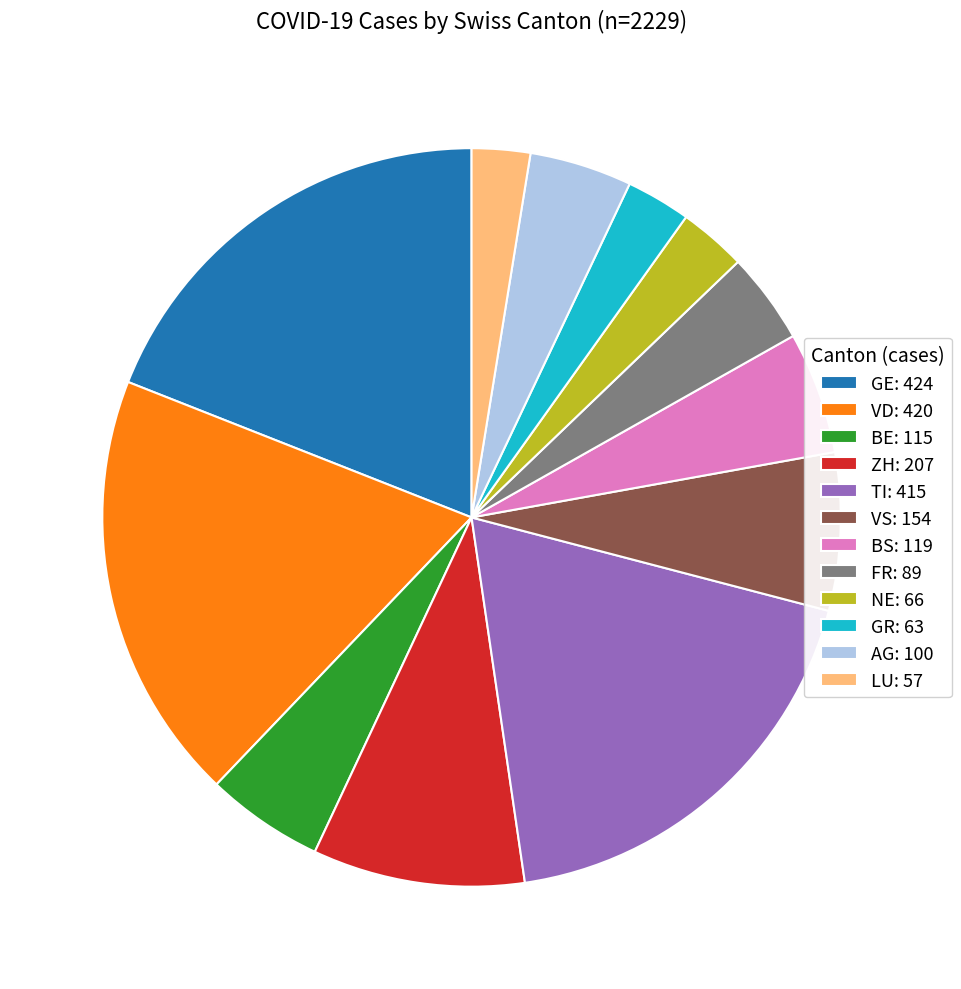

Approximately how many times larger is the value at BS: 119 compared to FR: 89?

1.3